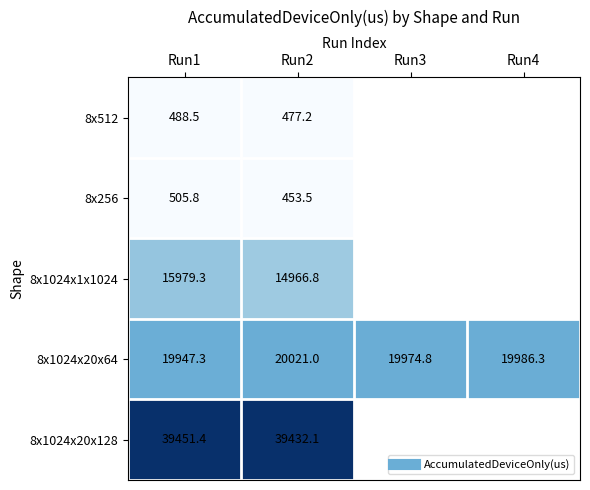

How many values in the 8x1024x20x64 series are below 19986?

2